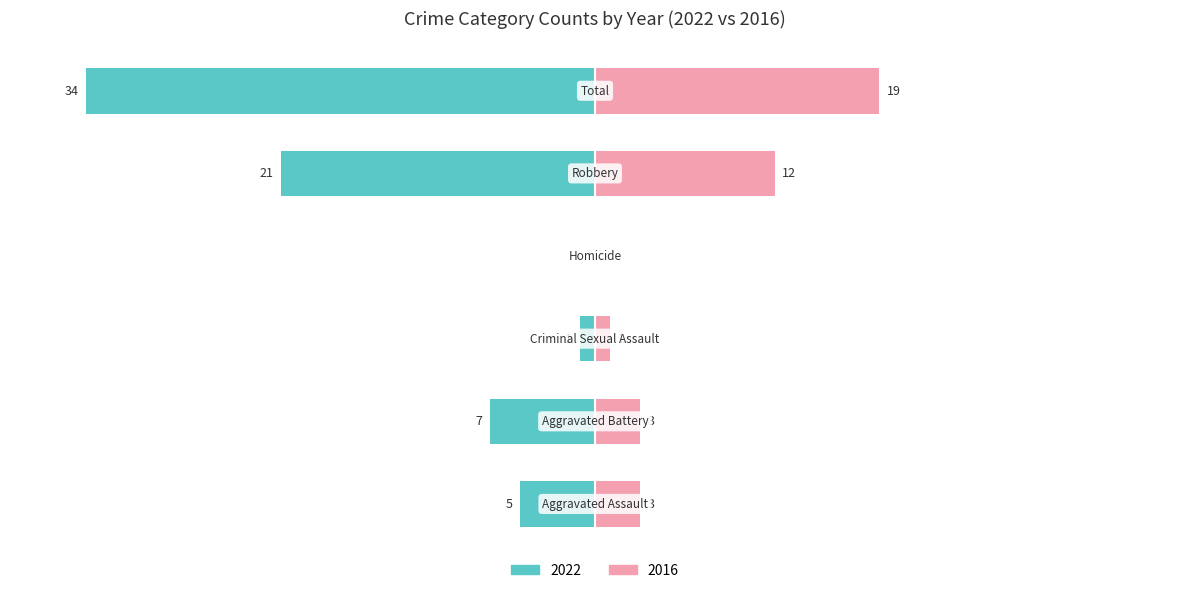

What is the label of the 2nd bar from the right?

Robbery